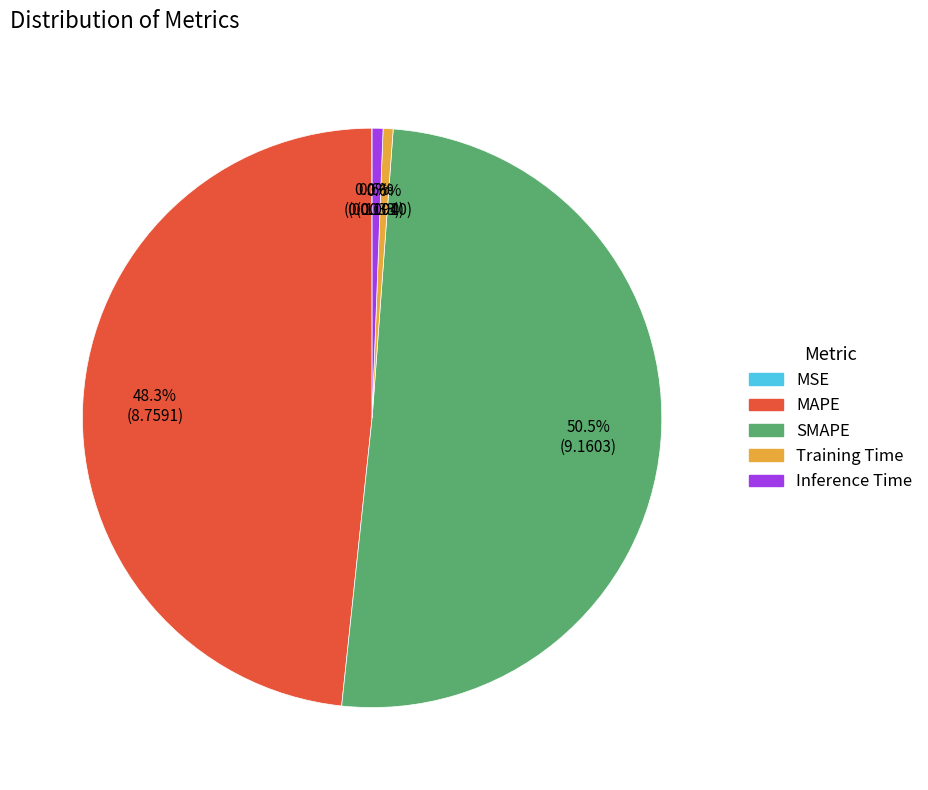

What percentage is NOT represented by Inference Time?

99.4%